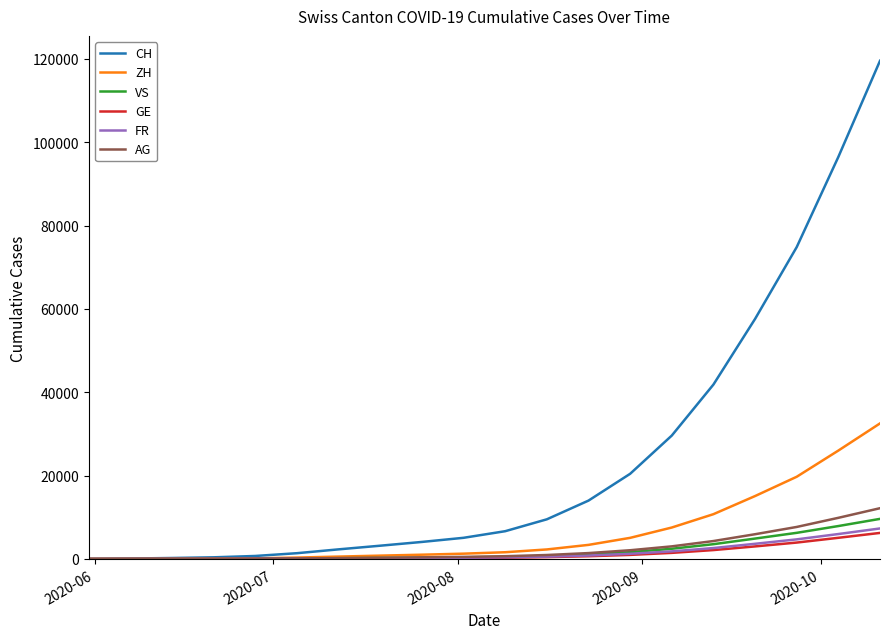

Which series has the largest range (max minus min)?

CH